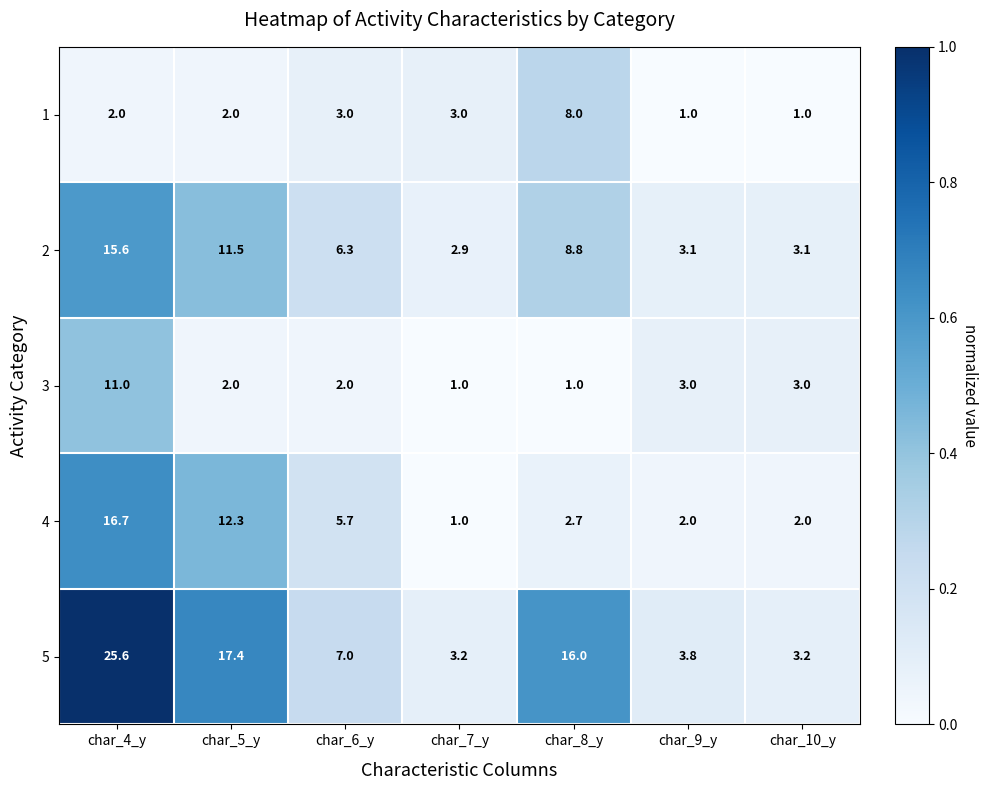

What is the minimum value shown in the chart?

1.0